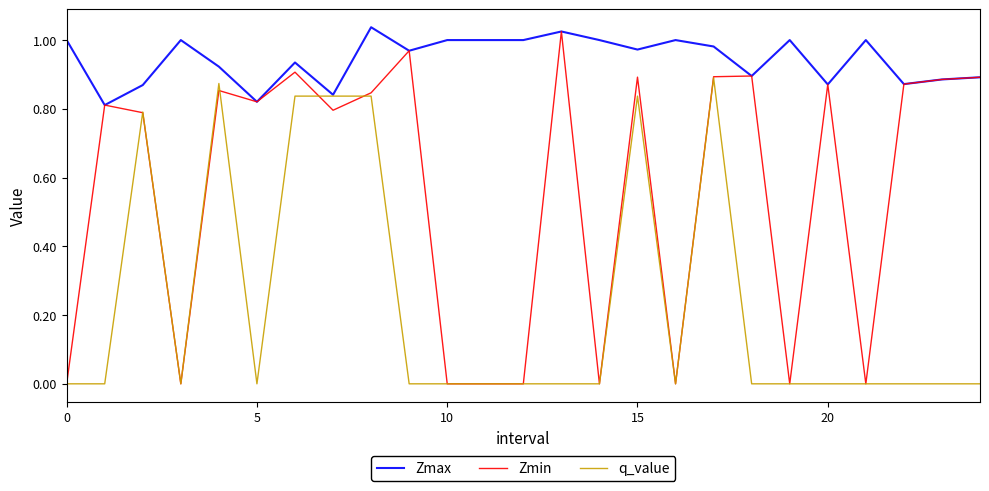

Which series has the largest total across all categories?

Zmax